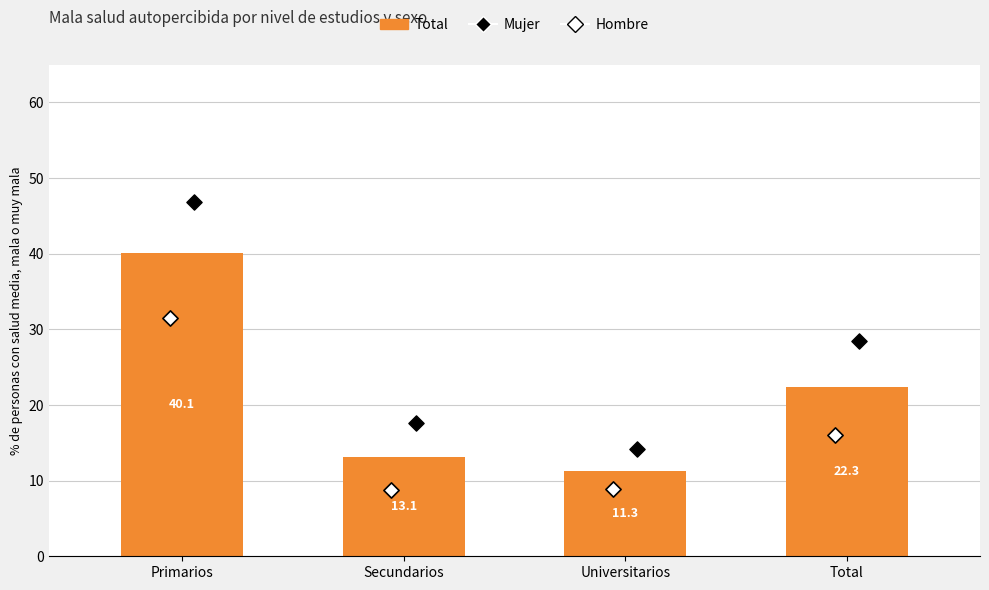

Which series reaches the maximum Y coordinate?

Mujer